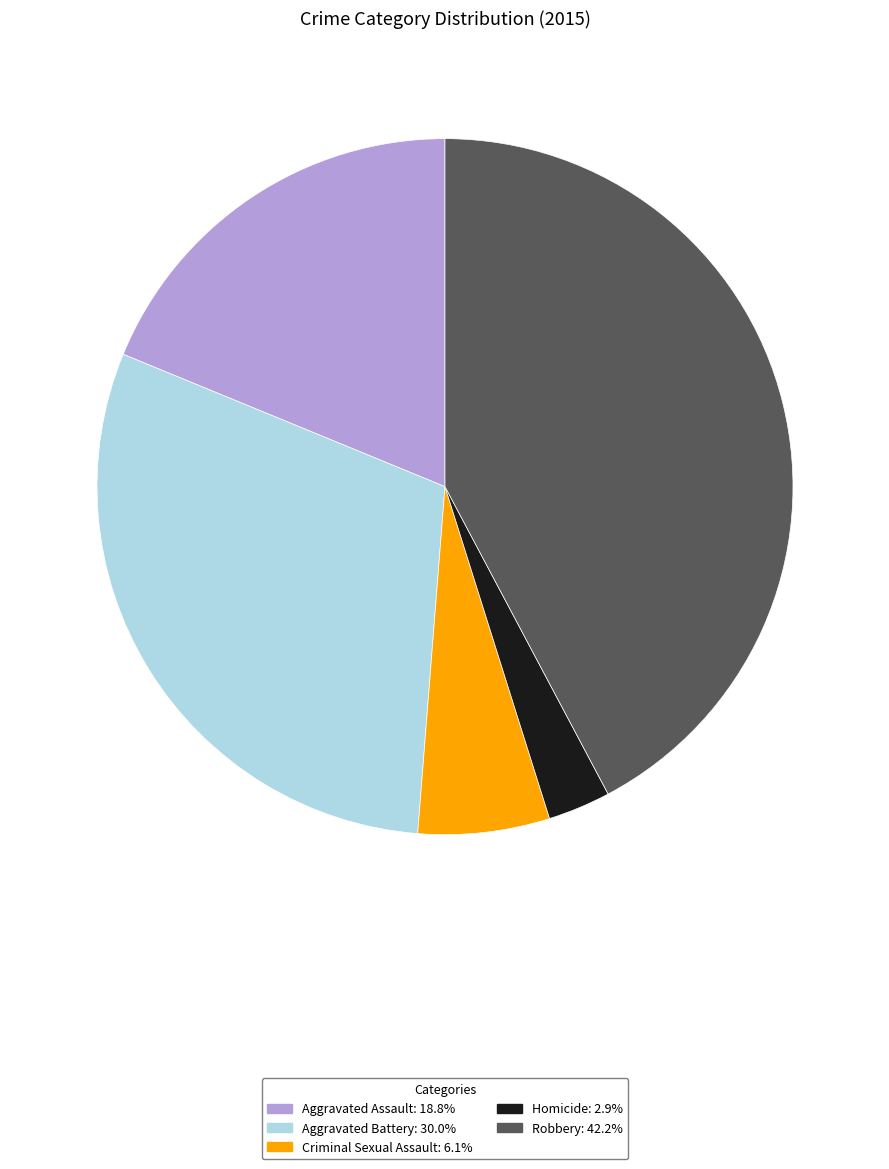

Which category has the smallest portion of the pie?

Homicide